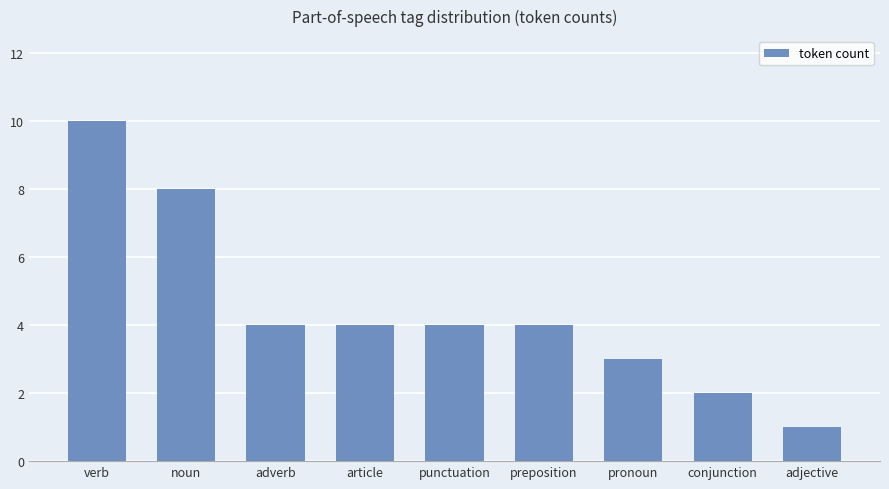

Reading left to right, transcribe all the data shown in this chart.

10	8	4	4	4	4	3	2	1